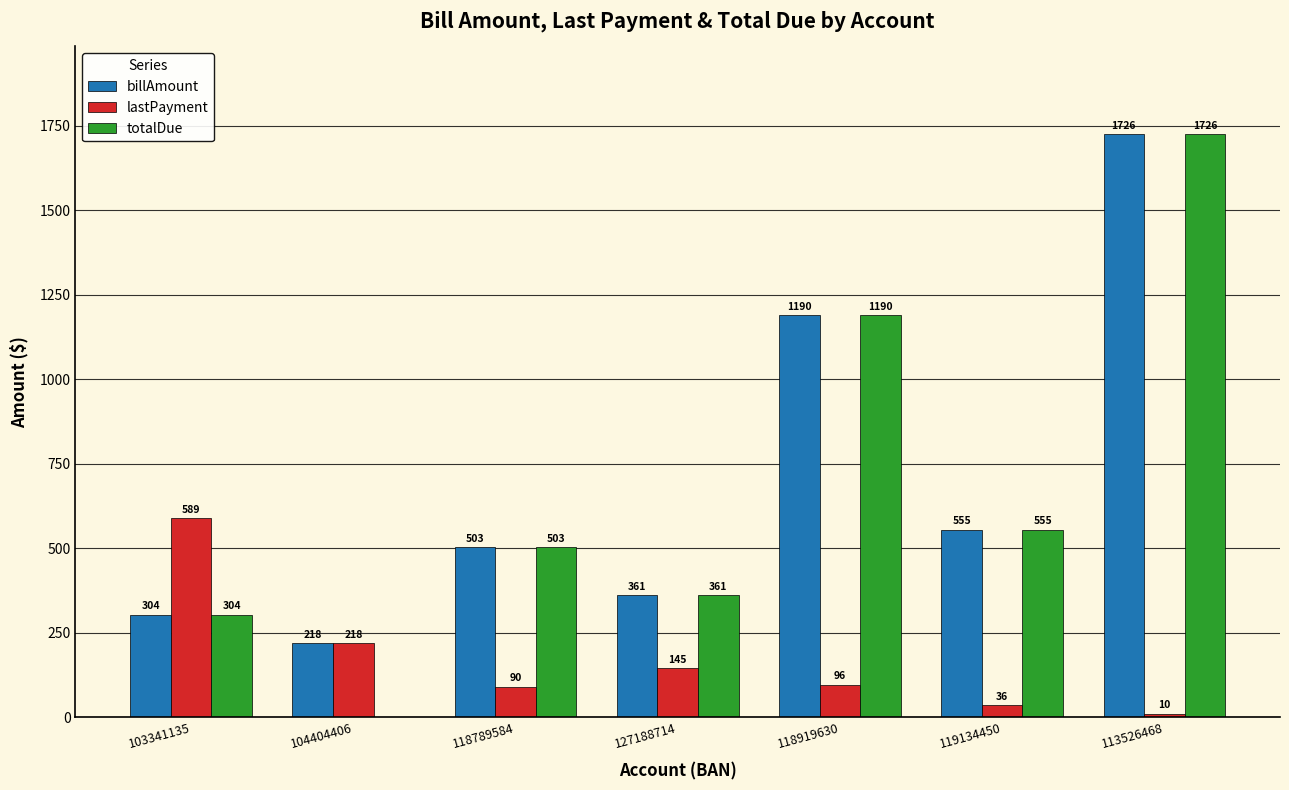

At which label does lastPayment reach its peak?

103341135